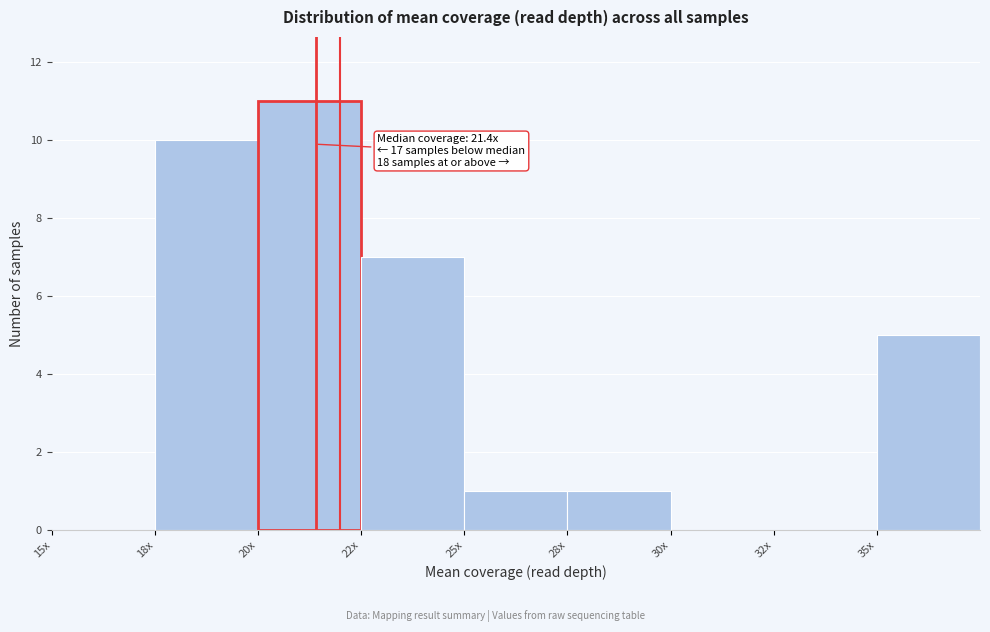

At which category does the chart reach its peak across all series?

20x